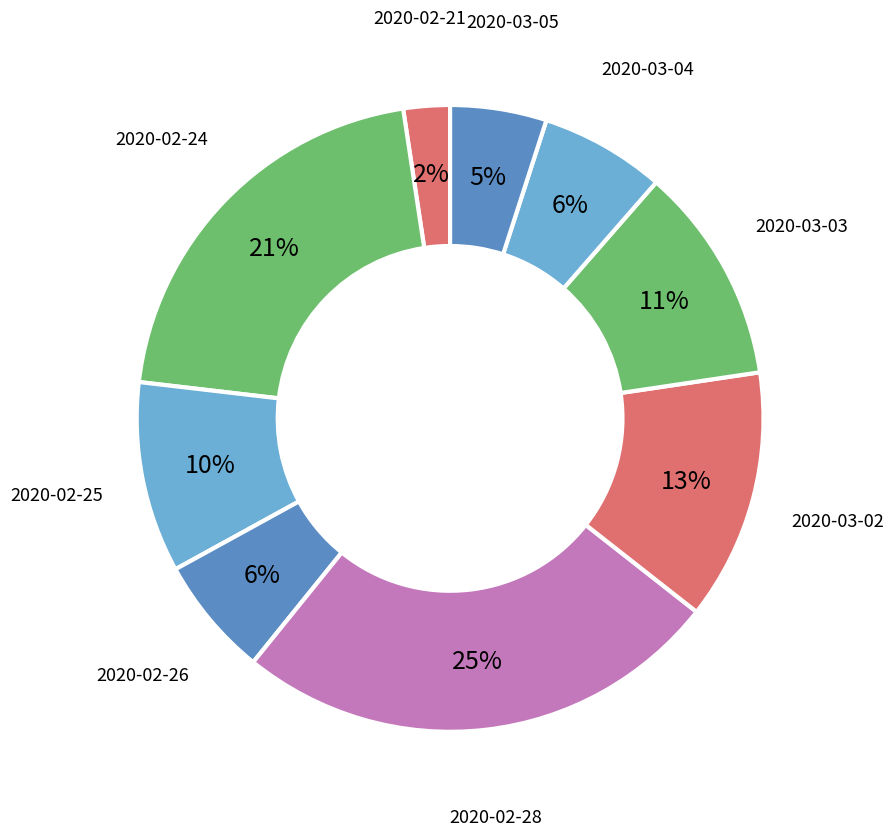

The 2020-03-02 slice represents 7% of the pie. True or false?

False